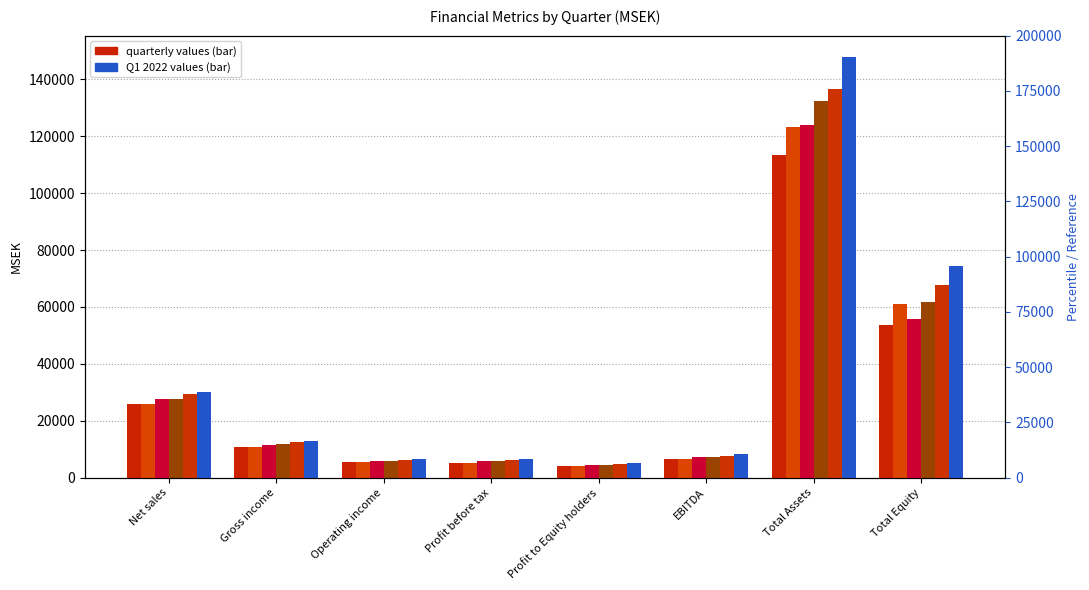

Which series has the largest total across all categories?

Q1 2022